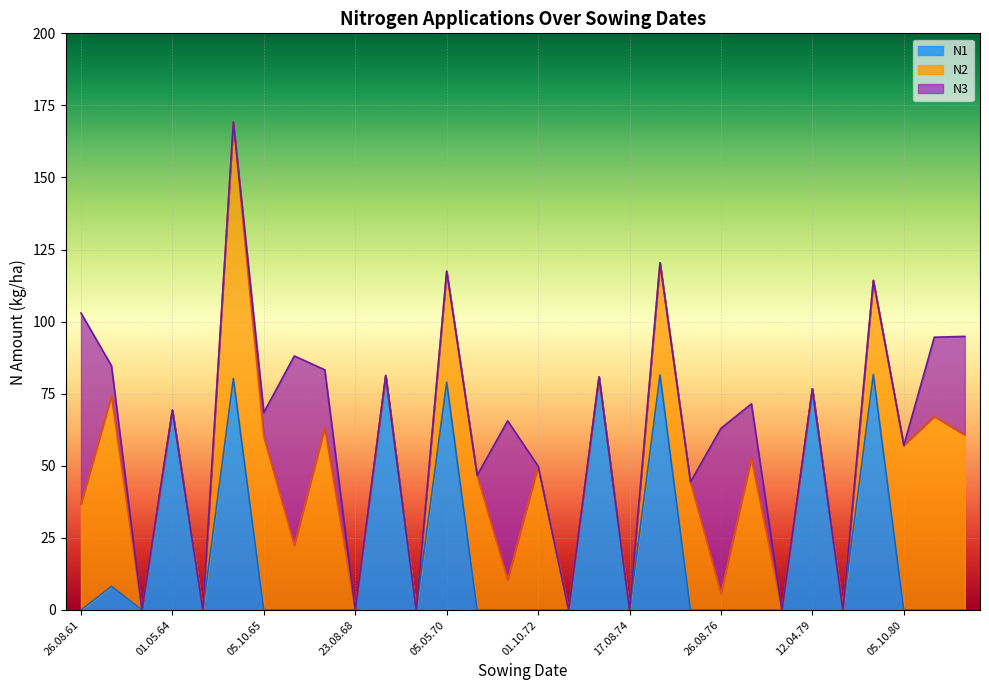

Rank the series at 09.10.77 from highest to lowest value.

N2, N3, N1